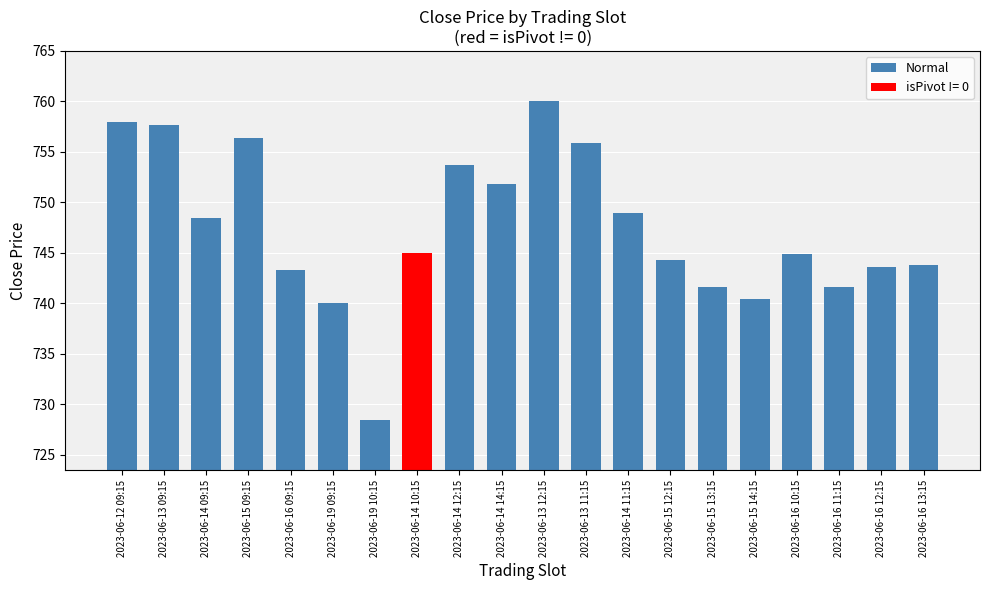

Is it true that the value at 2023-06-12 09:15 is 758.0?

True